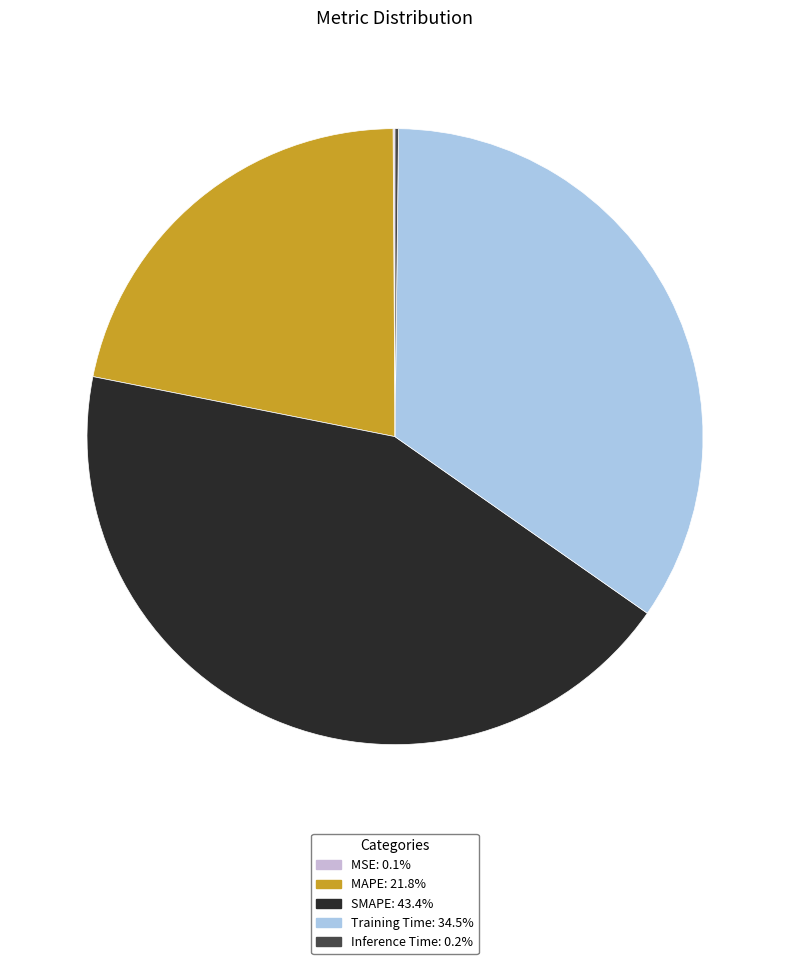

Which category has the biggest portion of the pie?

SMAPE